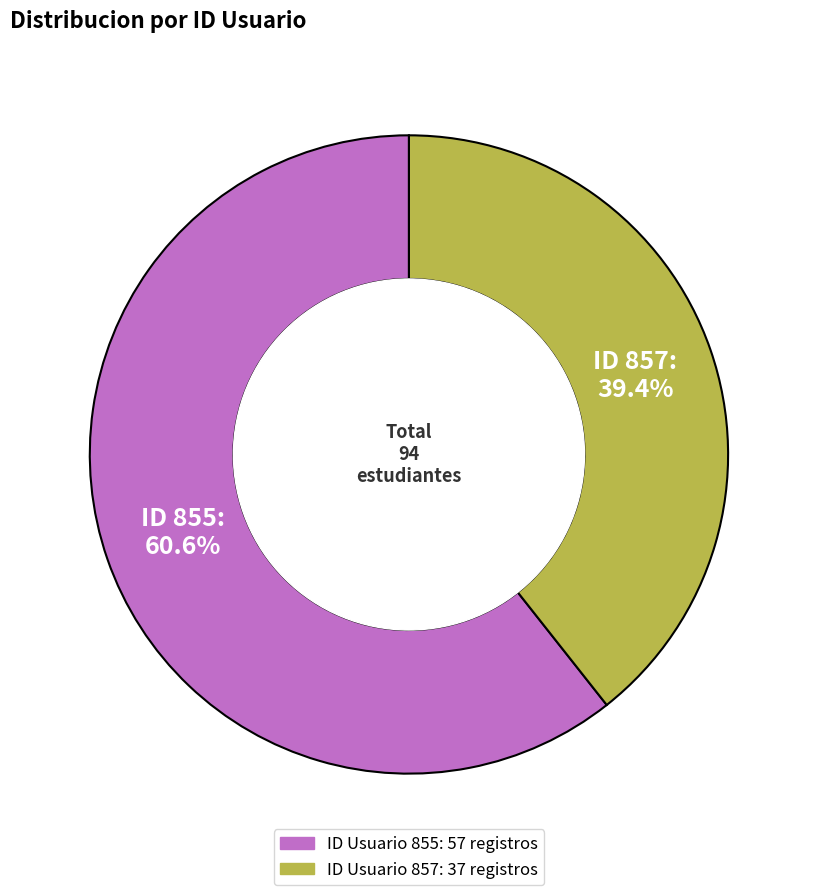

Is there any slice that represents more than half of the pie?

Yes